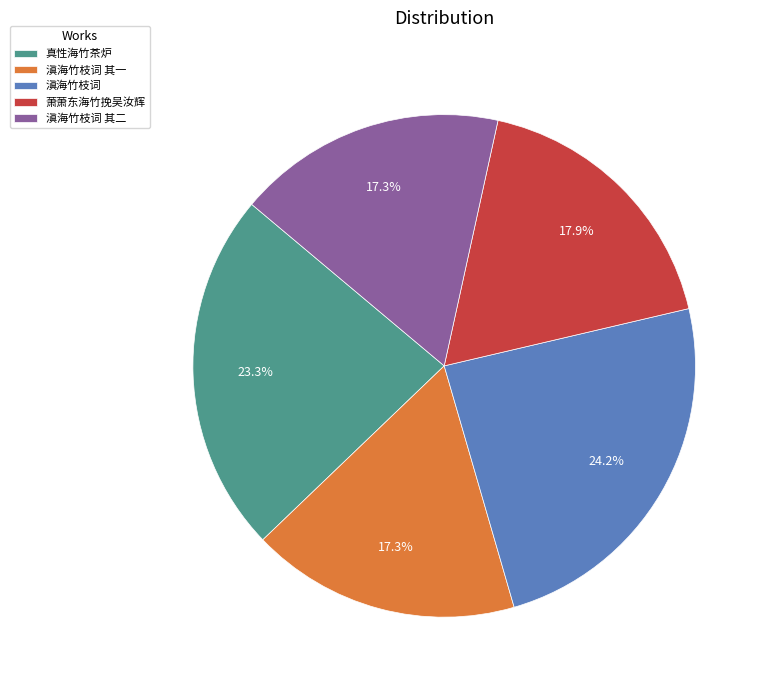

Is there a majority slice in this chart?

No